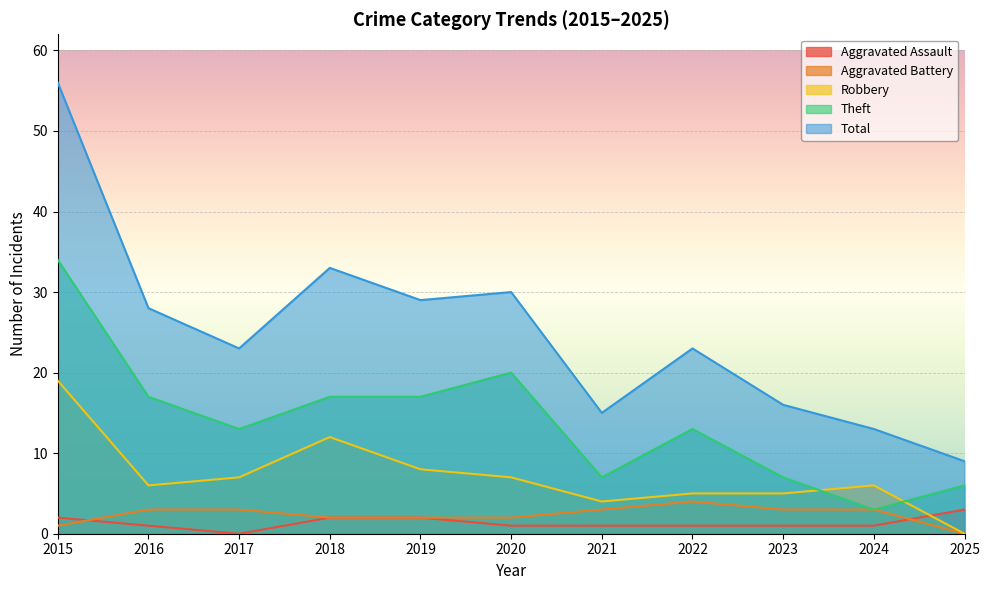

True or false: Theft and Total cross at least once.

False